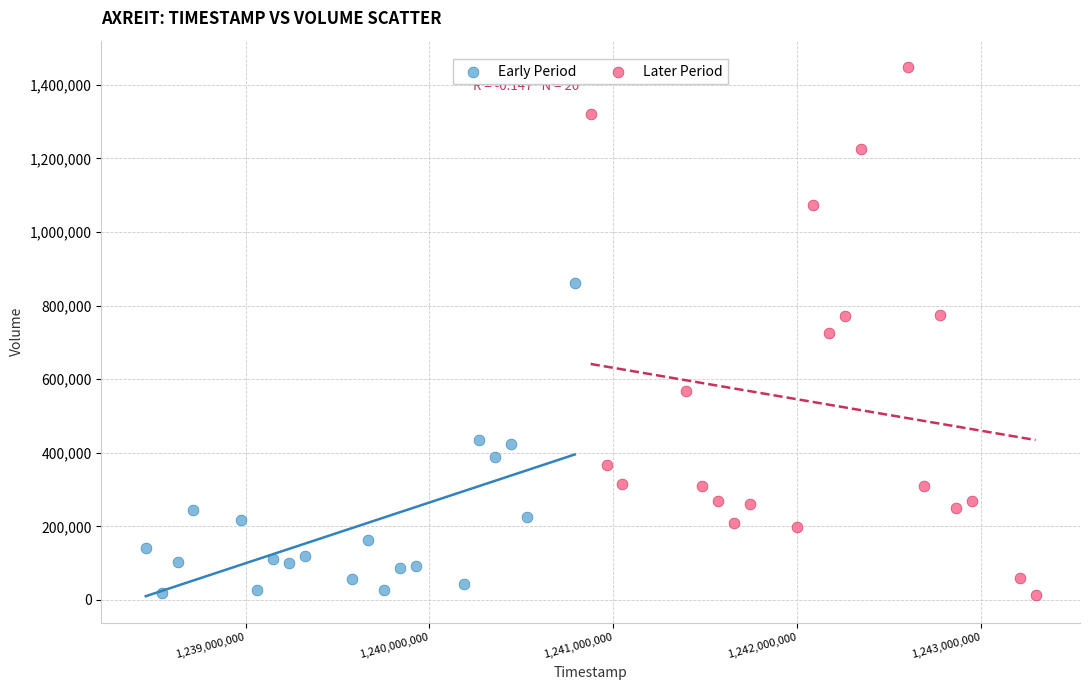

Which series contains the highest Y value?

Later Period